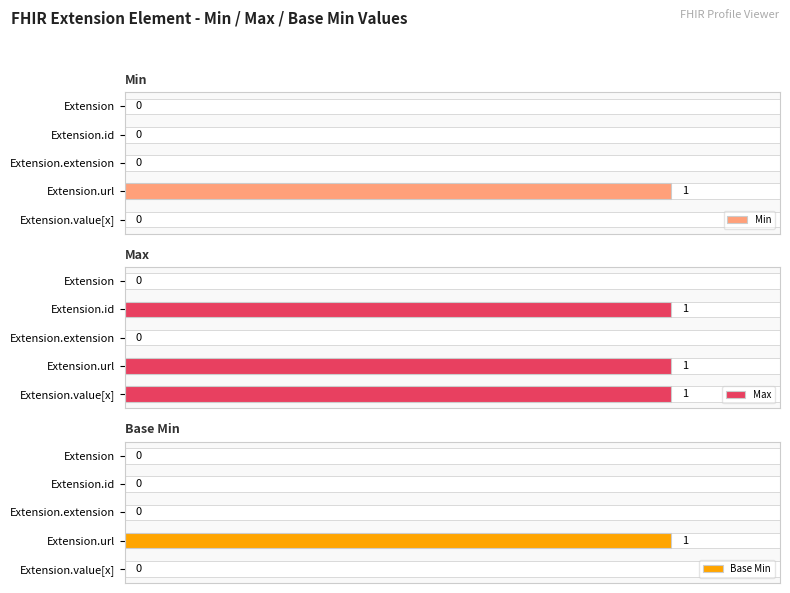

What is the sum of all Max values?

3